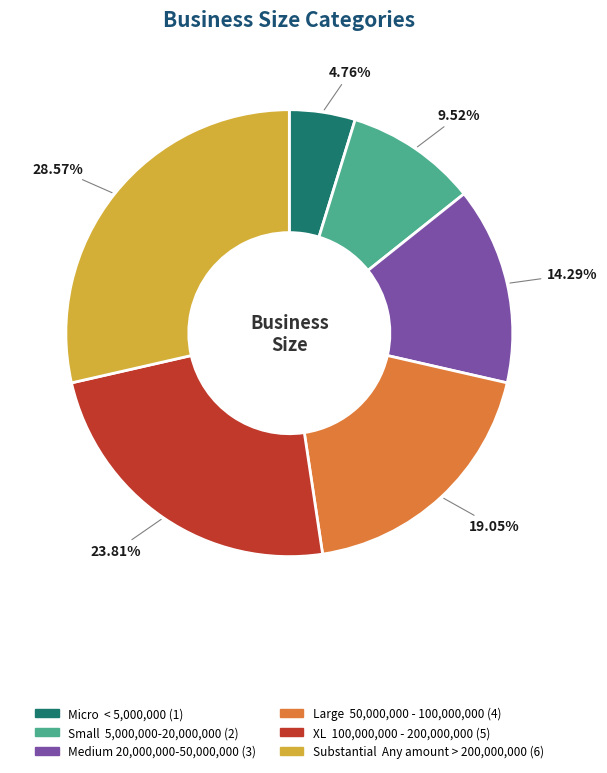

How many segments does this pie chart have?

6